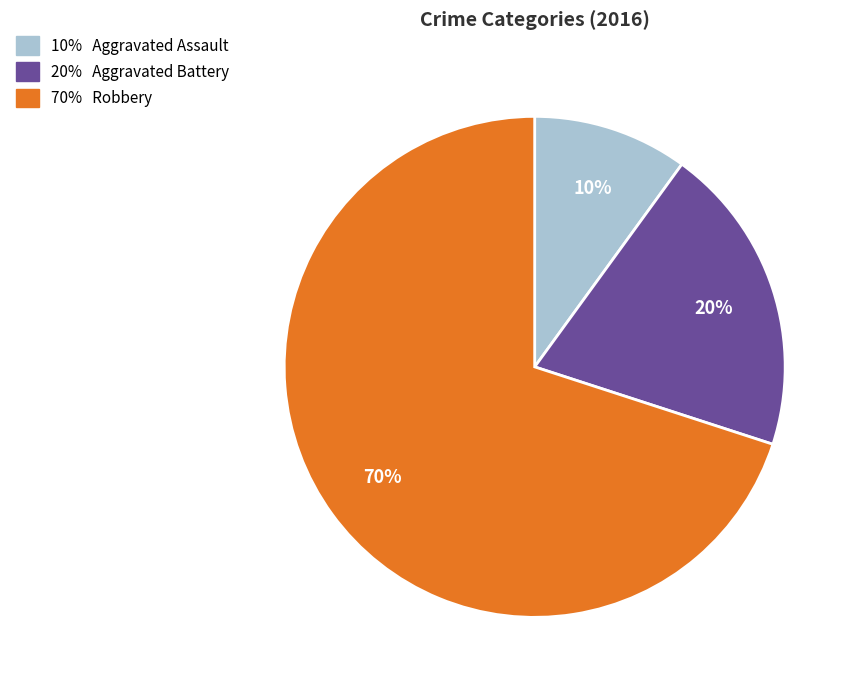

To the nearest percent, what is the average slice percentage?

33%